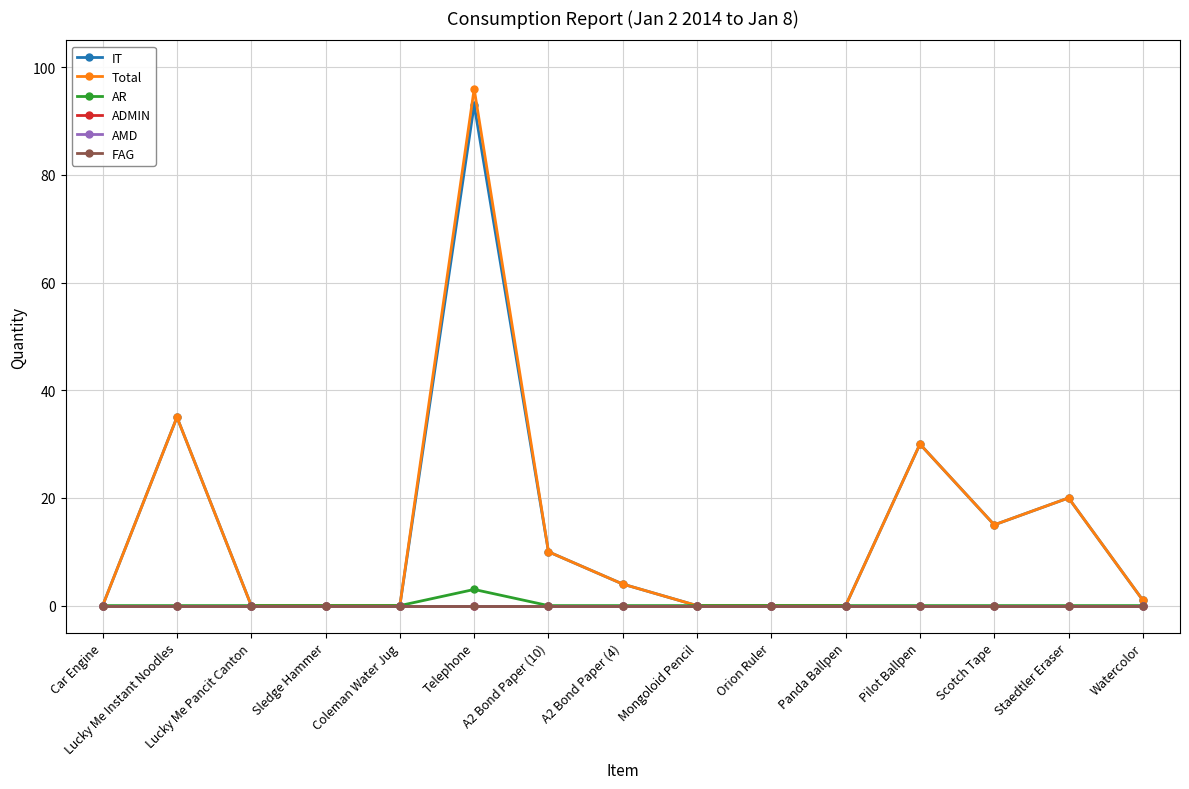

True or false: FAG and AR cross at least once.

False